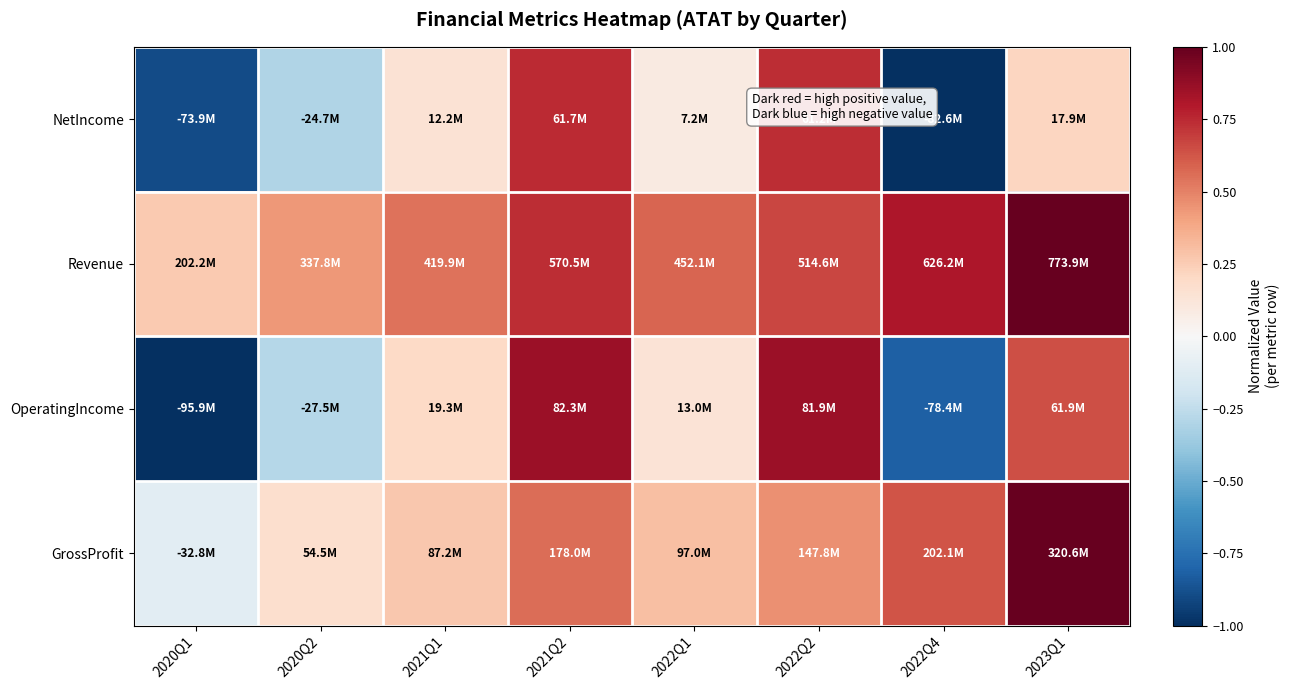

Reading left to right, transcribe all the data shown in this chart.

NetIncome: 2020Q1=-0.9	2020Q2=-0.3	2021Q1=0.1	2021Q2=0.7	2022Q1=0.1	2022Q2=0.7	2022Q4=-1.0	2023Q1=0.2
Revenue: 2020Q1=0.3	2020Q2=0.4	2021Q1=0.5	2021Q2=0.7	2022Q1=0.6	2022Q2=0.7	2022Q4=0.8	2023Q1=1.0
OperatingIncome: 2020Q1=-1.0	2020Q2=-0.3	2021Q1=0.2	2021Q2=0.9	2022Q1=0.1	2022Q2=0.9	2022Q4=-0.8	2023Q1=0.6
GrossProfit: 2020Q1=-0.1	2020Q2=0.2	2021Q1=0.3	2021Q2=0.6	2022Q1=0.3	2022Q2=0.5	2022Q4=0.6	2023Q1=1.0